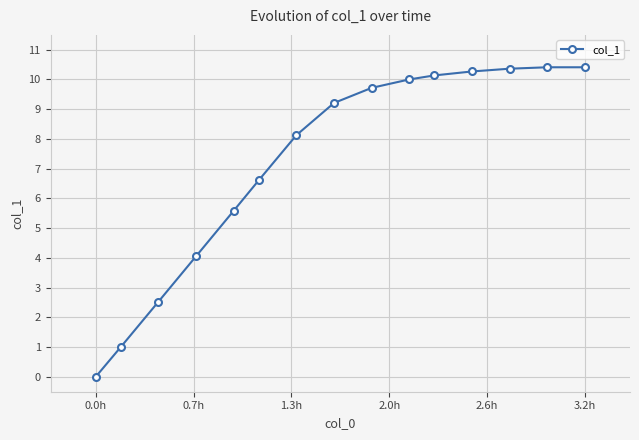

Reading left to right, extract all data points from this chart.

0.0	1.0	2.5	4.1	5.6	6.6	8.1	9.2	9.7	10.0	10.1	10.3	10.4	10.4	10.4